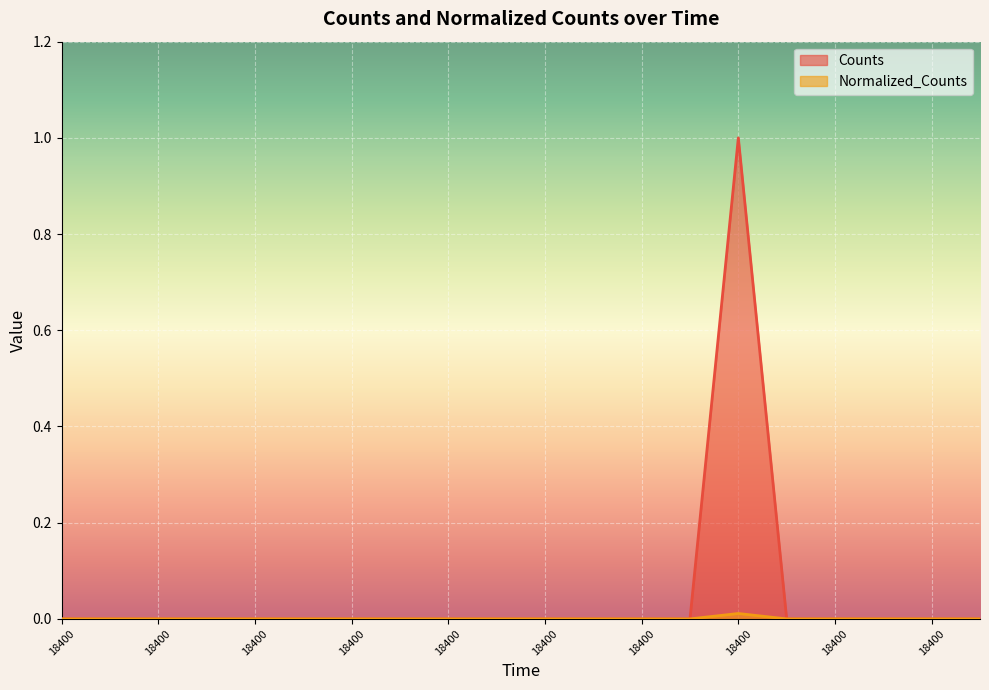

The Normalized_Counts series shows 0.0 at 18400.0. True or false?

False